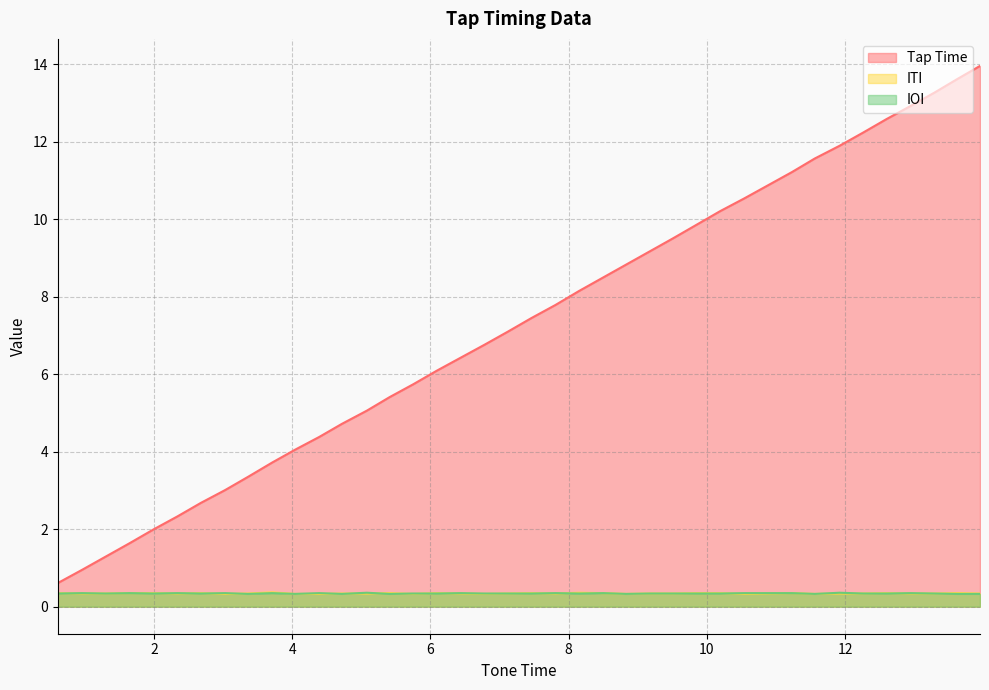

Between 3.71 and 8.83, which series saw the biggest shift?

Tap Time